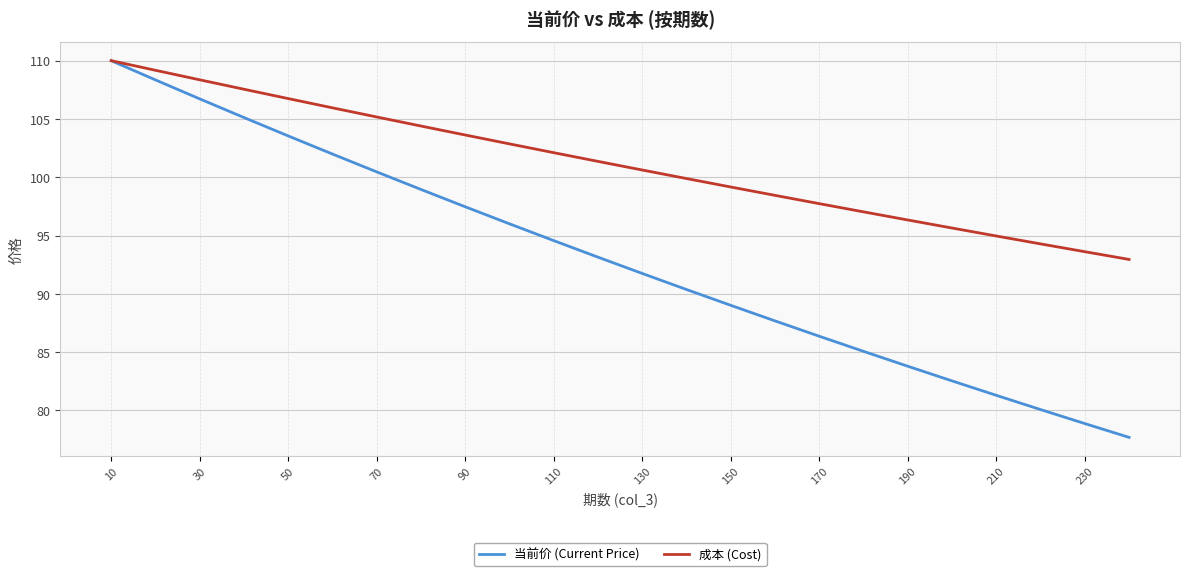

Reading left to right, list all the values displayed in this chart.

当前价 (Current Price): 110.0	108.3	106.7	105.1	103.5	102.0	100.5	98.9	97.5	96.0	94.6	93.1	91.7	90.4	89.0	87.7	86.4	85.1	83.8	82.5	81.3	80.1	78.9	77.7
成本 (Cost): 110.0	109.2	108.3	107.5	106.7	105.9	105.2	104.4	103.6	102.9	102.1	101.4	100.6	99.9	99.2	98.4	97.7	97.0	96.3	95.6	95.0	94.3	93.6	92.9